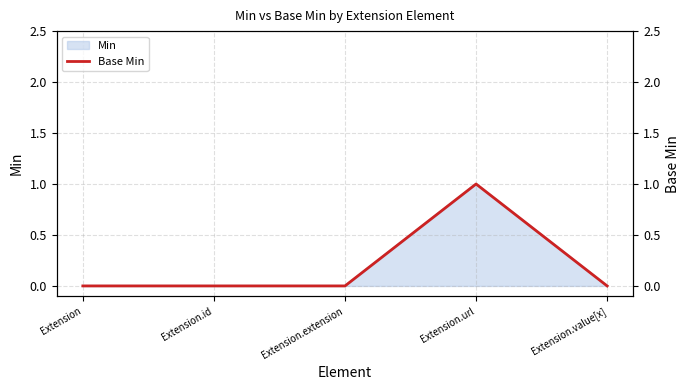

Rank the categories by value from lowest to highest.

Extension, Extension.id, Extension.extension, Extension.value[x], Extension.url